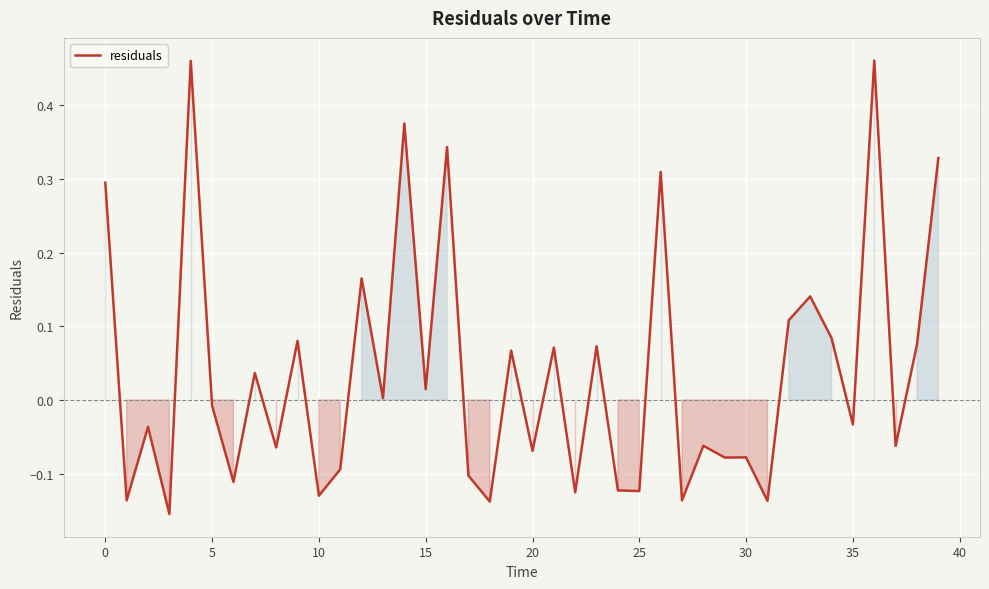

What is the difference between the maximum and minimum values?

0.6